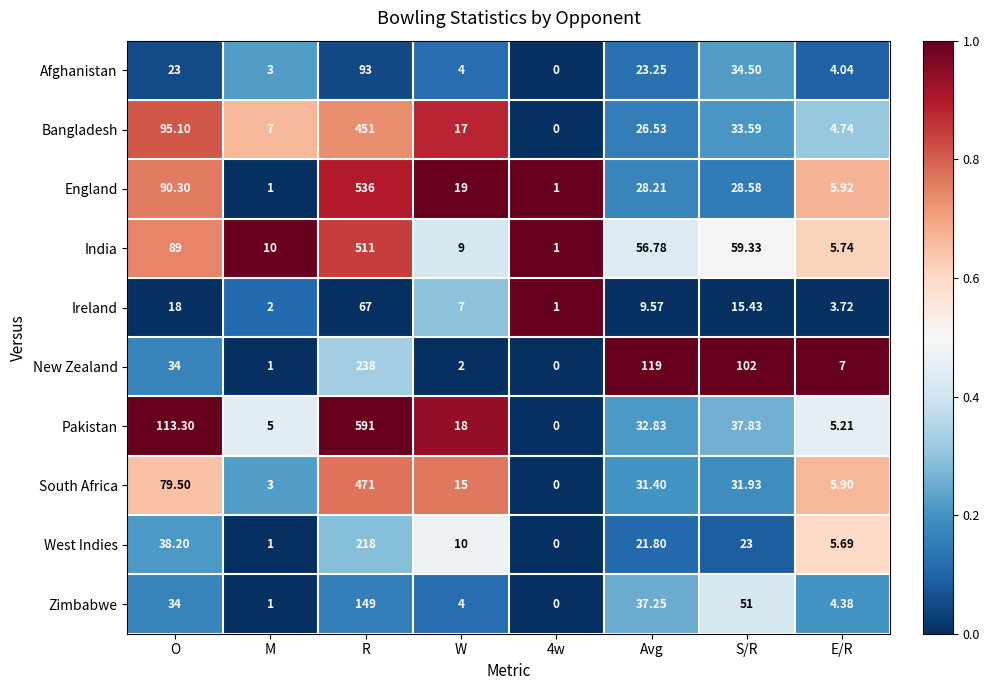

At Avg, list the series in order from largest to smallest.

New Zealand, India, Zimbabwe, Pakistan, South Africa, England, Bangladesh, Afghanistan, West Indies, Ireland